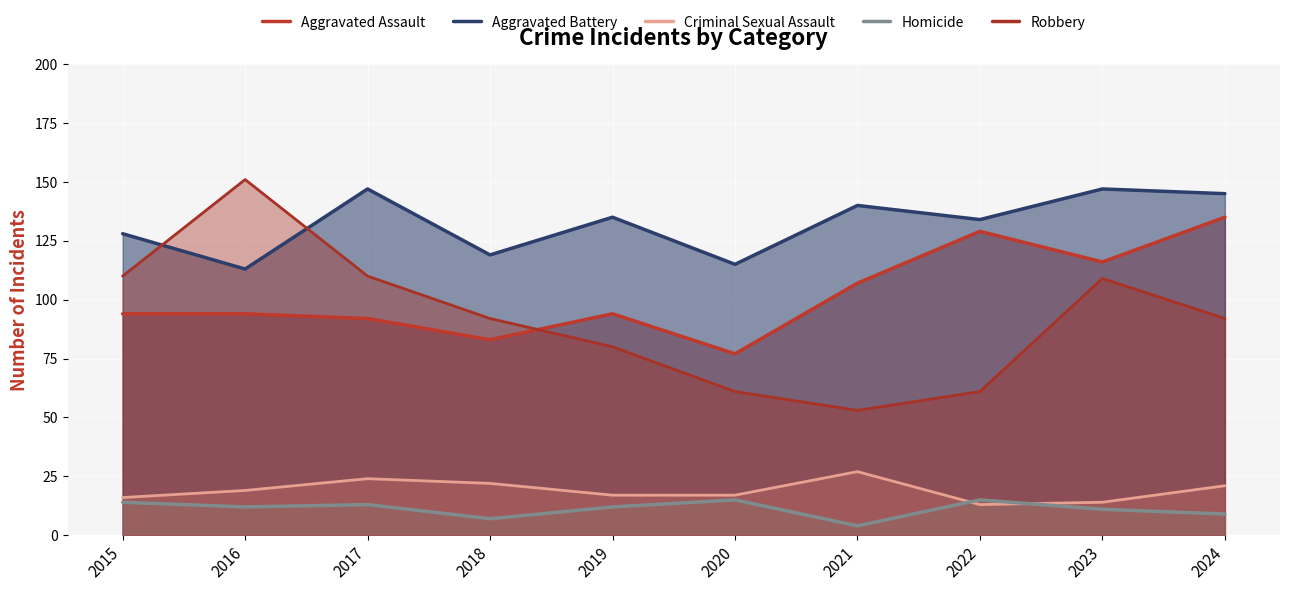

At which label does Aggravated Battery reach its peak?

2017